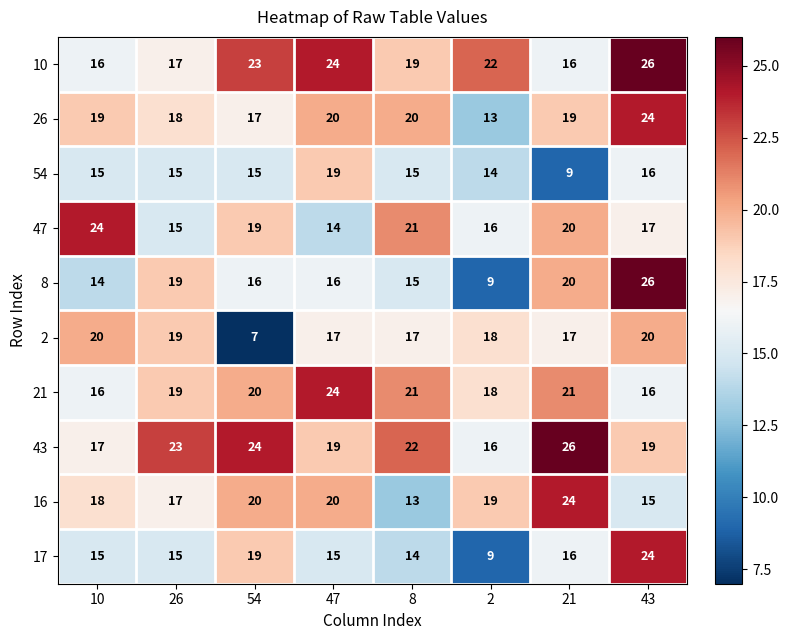

What is the maximum value shown in the chart?

26